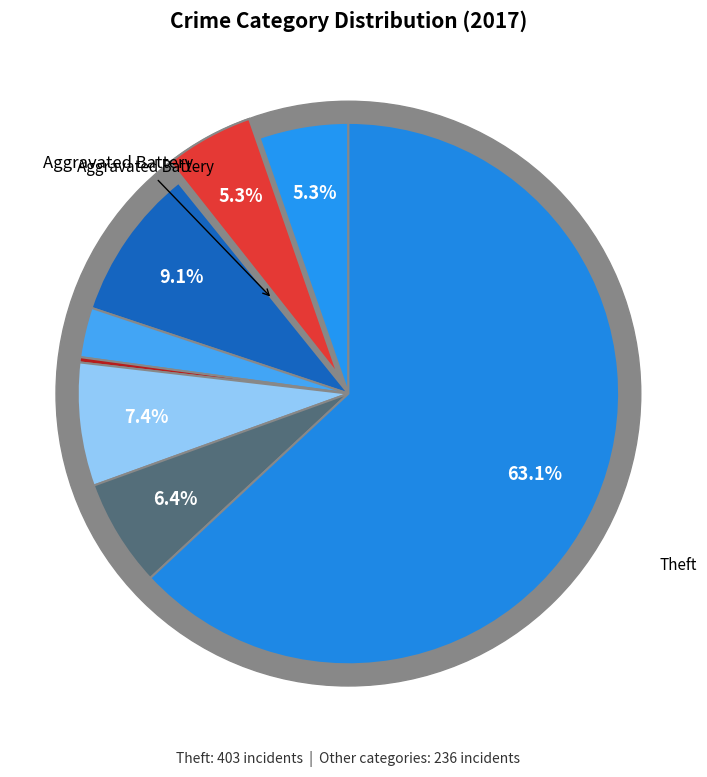

To the nearest percent, what percentage of the pie is Aggravated Battery?

5%